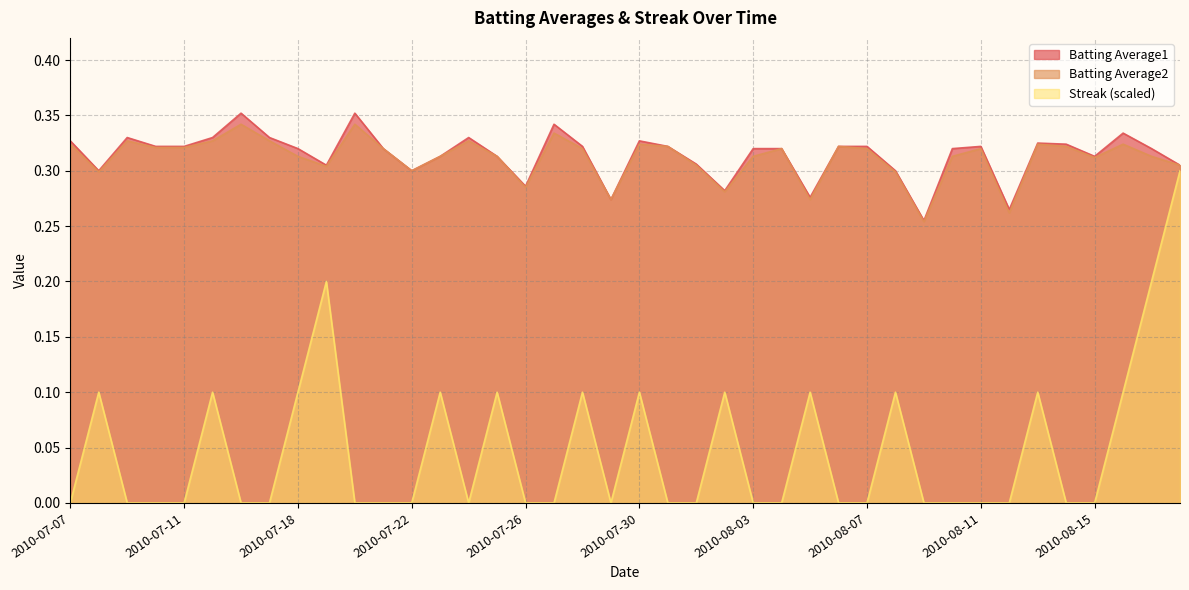

At which label is Batting Average1 closest to 0?

2010-08-09